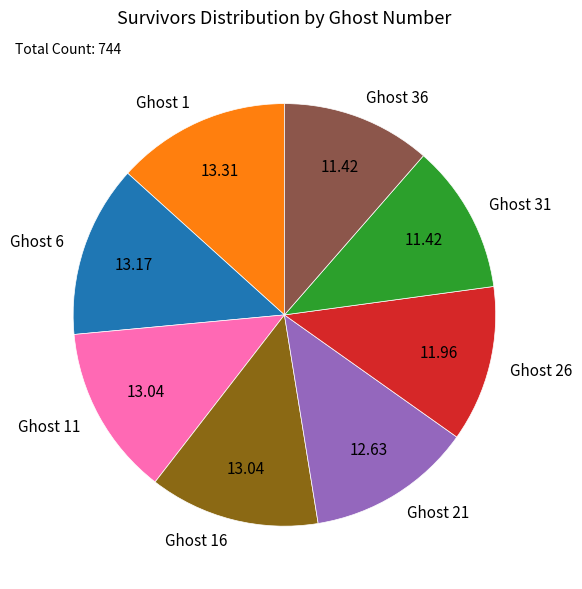

Between Ghost 26 and Ghost 31, which is larger?

Ghost 26